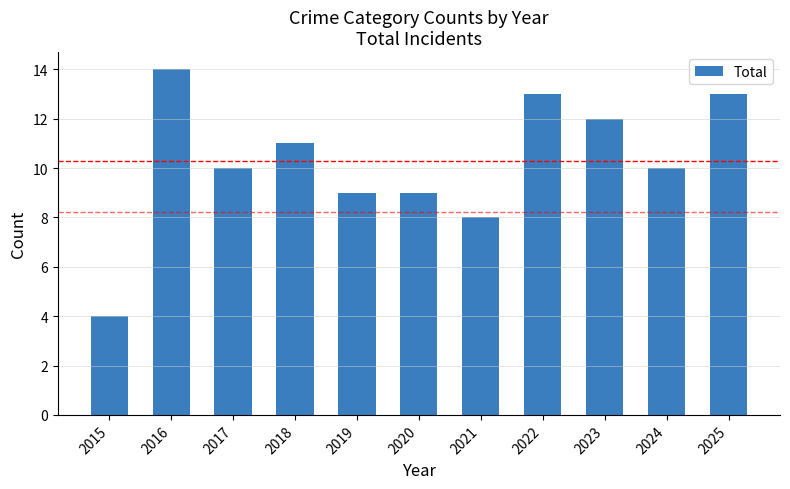

True or false: the data shows 9 at 2019.

True